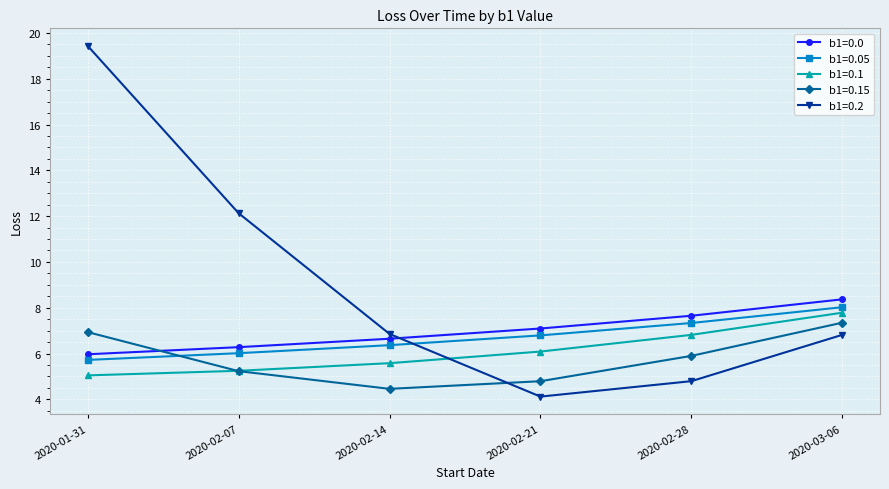

Between which two adjacent categories do b1=0.2 and b1=0.0 first intersect?

2020-02-14 and 2020-02-21